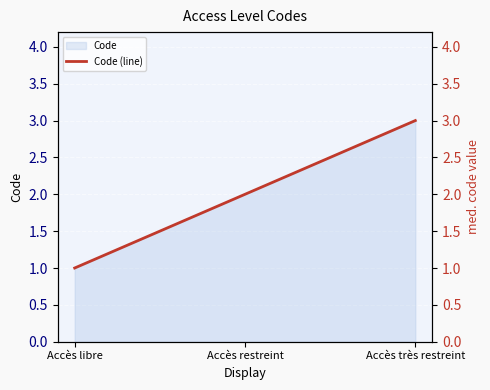

Count the values in the range 1 to 3.

3